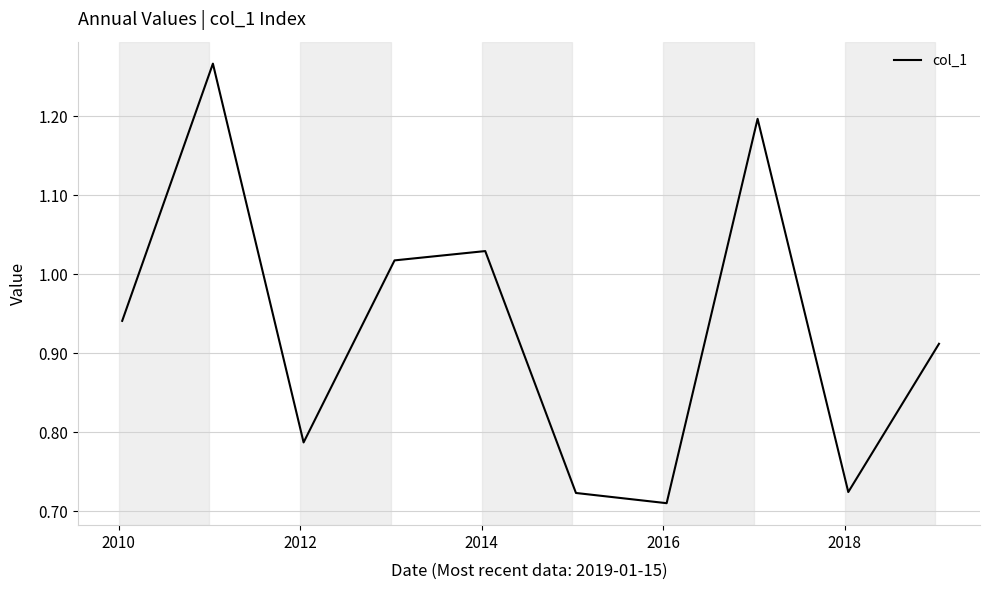

What is the difference between the maximum and minimum values?

0.6